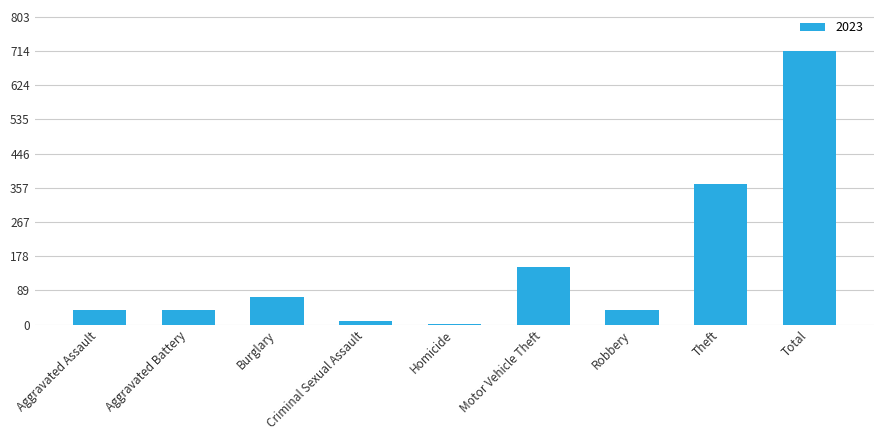

Read the value at Aggravated Assault.

39